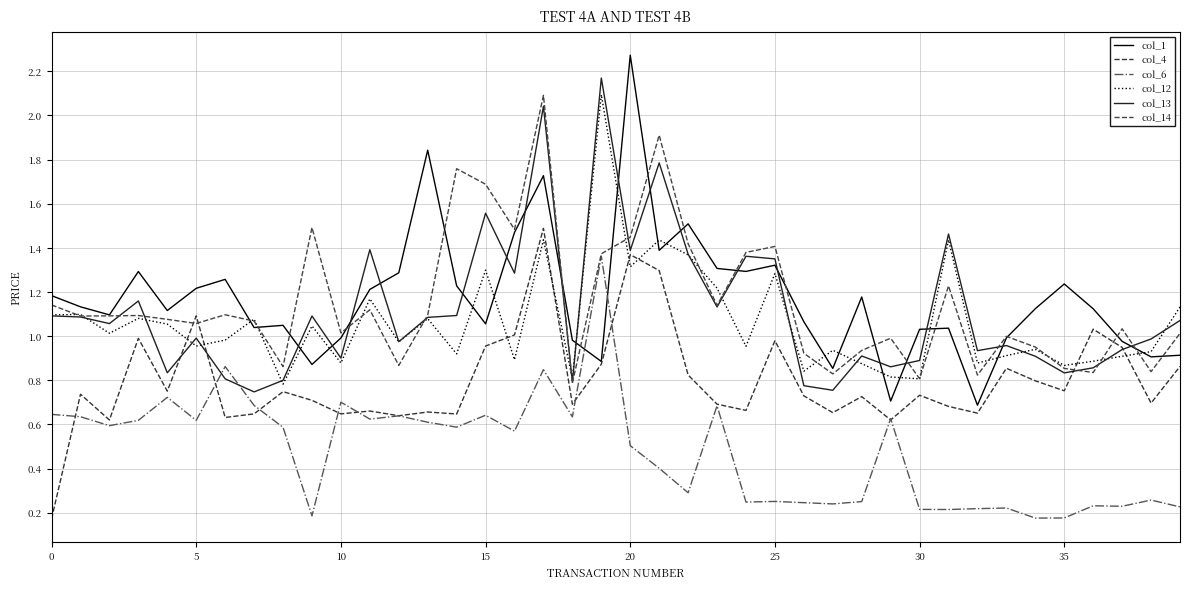

How many lines are shown in the chart?

6